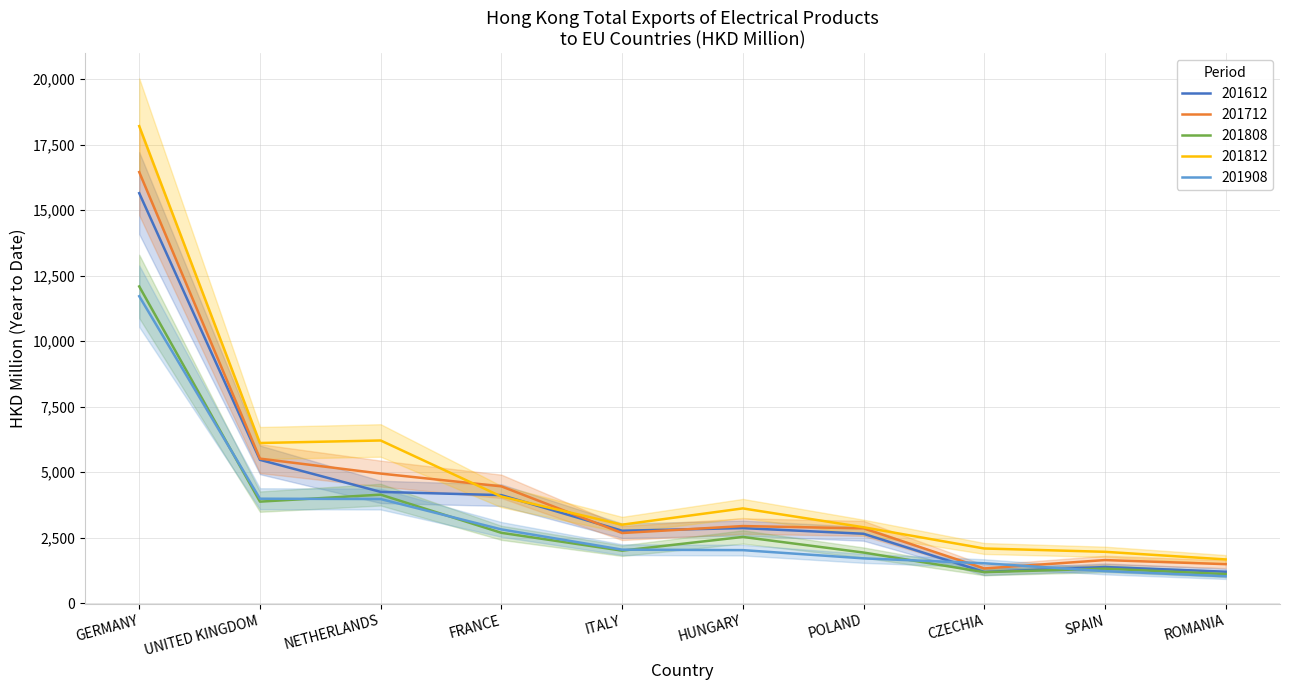

In 201808, how many points are higher than both neighbors (excluding endpoints)?

3